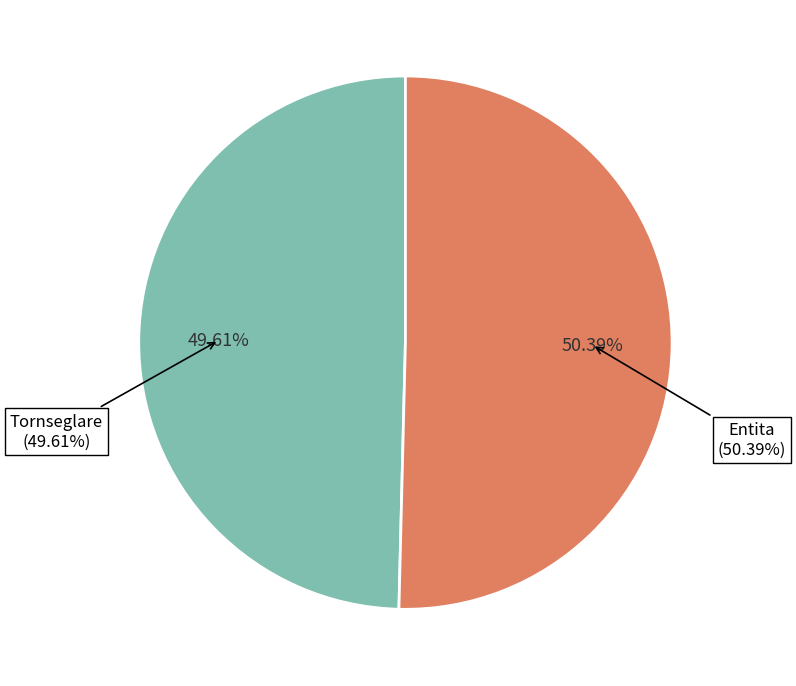

Is it true that Tornseglare (79012524) is 50% of the pie?

True